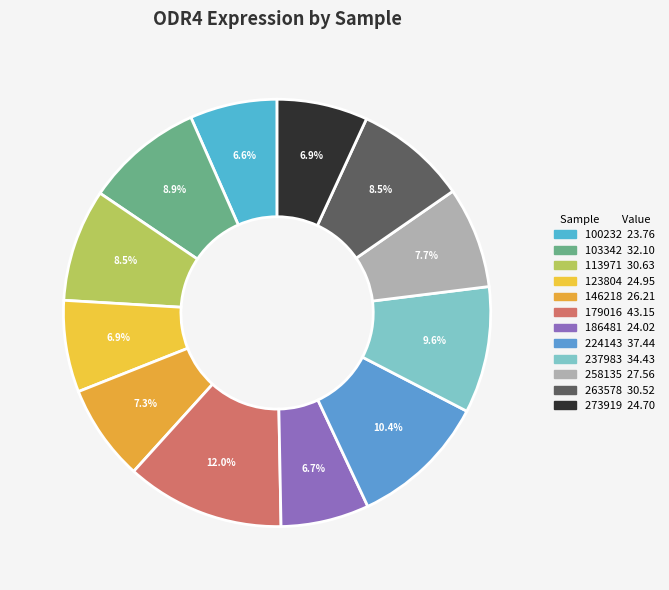

How many slices are in this pie chart?

12